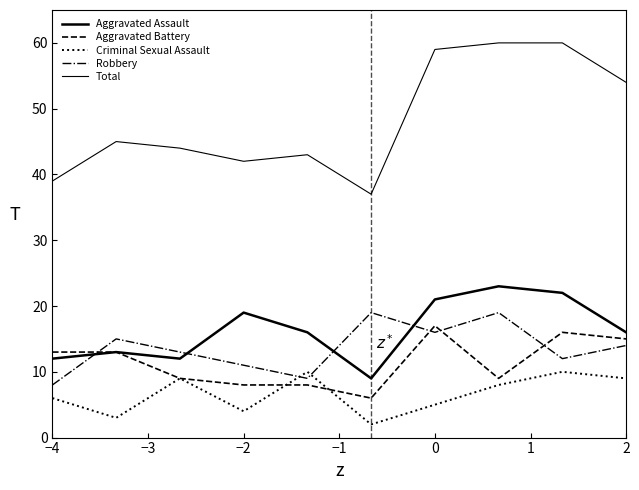

What is the difference between the second highest and minimum values in the Total series?

23